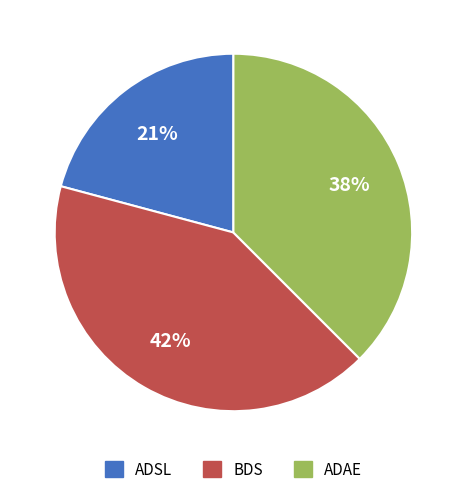

Is the sum of ADSL and ADAE greater than half?

Yes